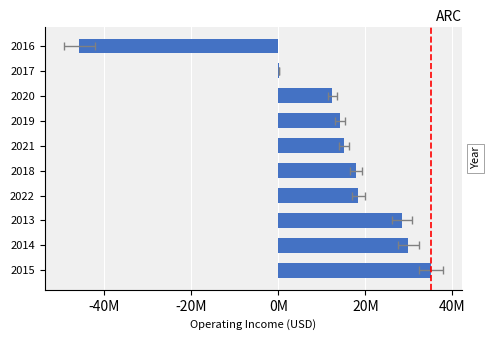

What is the smallest value displayed?

-45731000